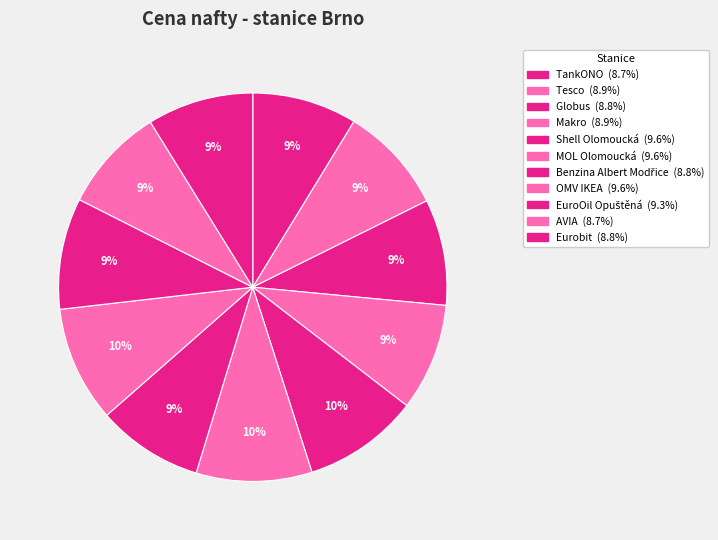

What percentage is the Globus slice, to the nearest percent?

9%